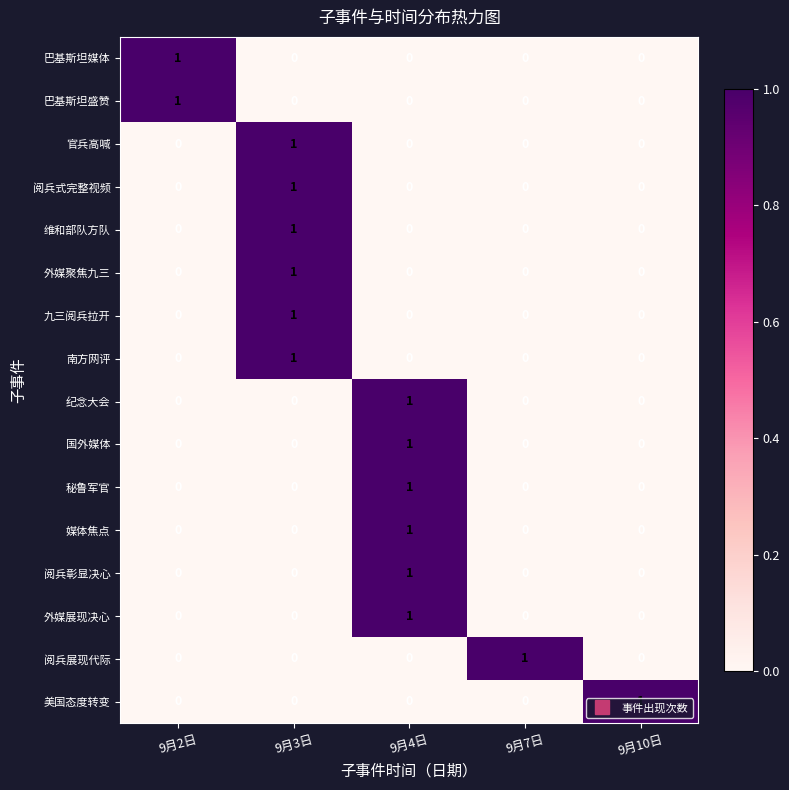

The 官兵高喊 series shows 0 at 9月4日. True or false?

True